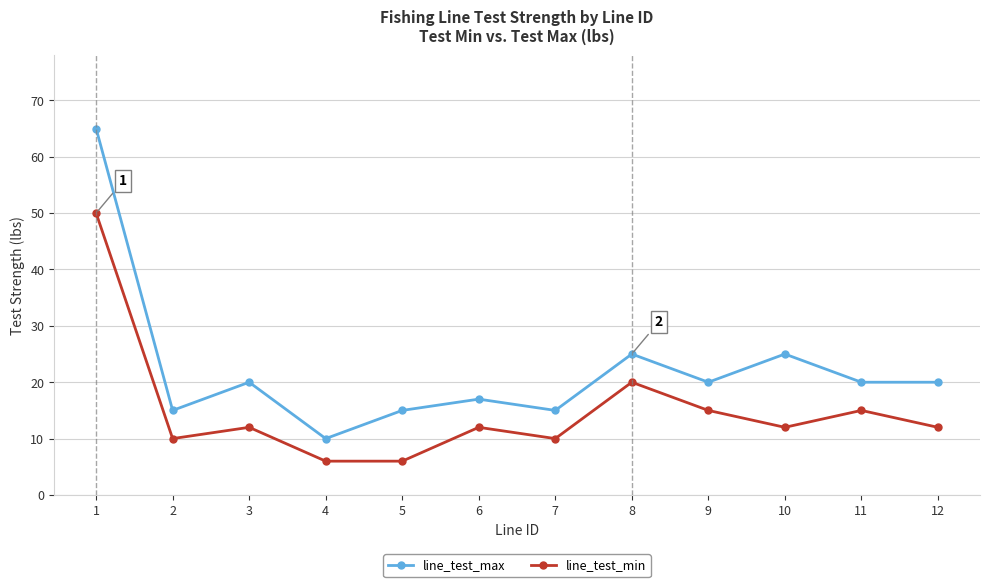

Where is the first local maximum for line_test_max?

3